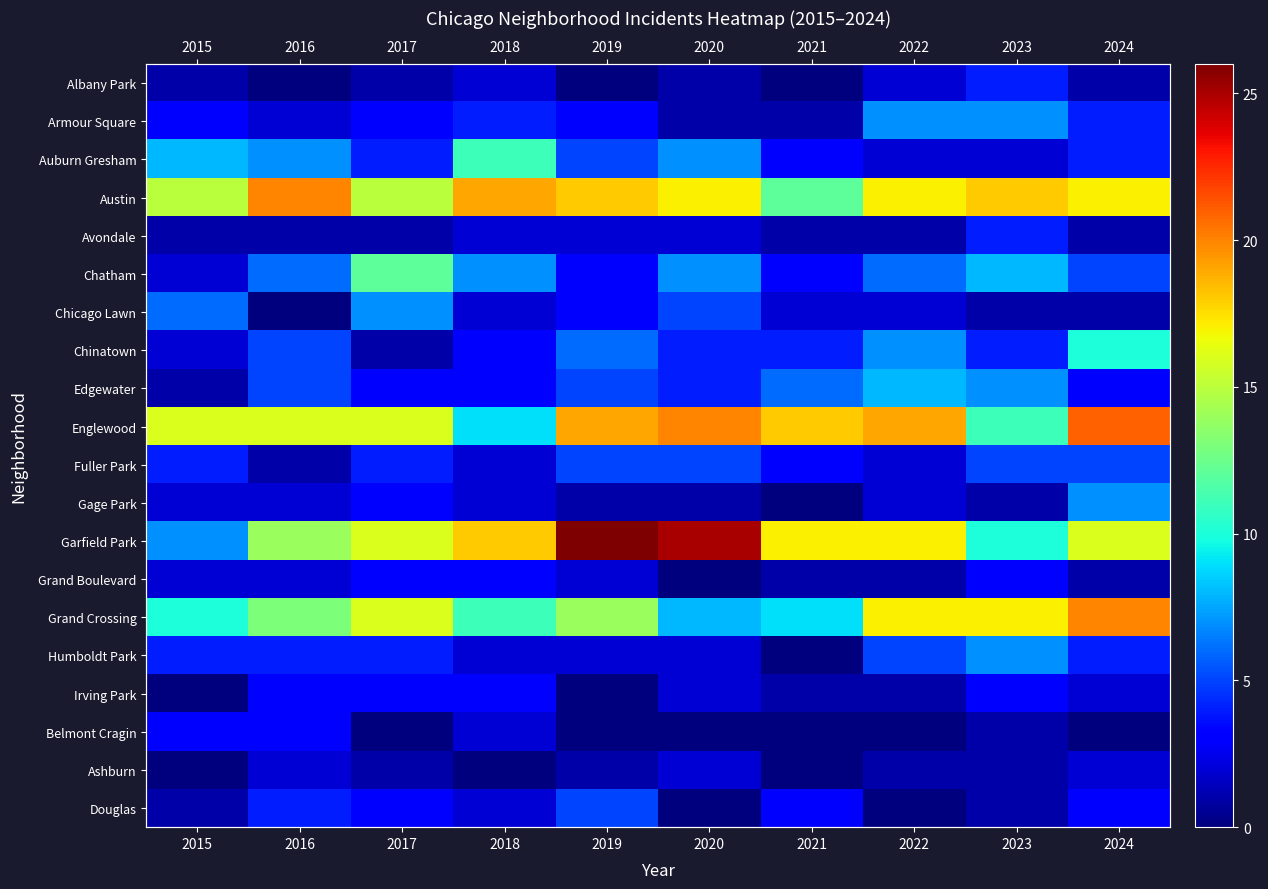

List the series in order of their peak value, highest first.

Garfield Park, Englewood, Austin, Grand Crossing, Chatham, Auburn Gresham, Chinatown, Edgewater, Armour Square, Chicago Lawn, Gage Park, Humboldt Park, Fuller Park, Douglas, Albany Park, Avondale, Grand Boulevard, Irving Park, Belmont Cragin, Ashburn